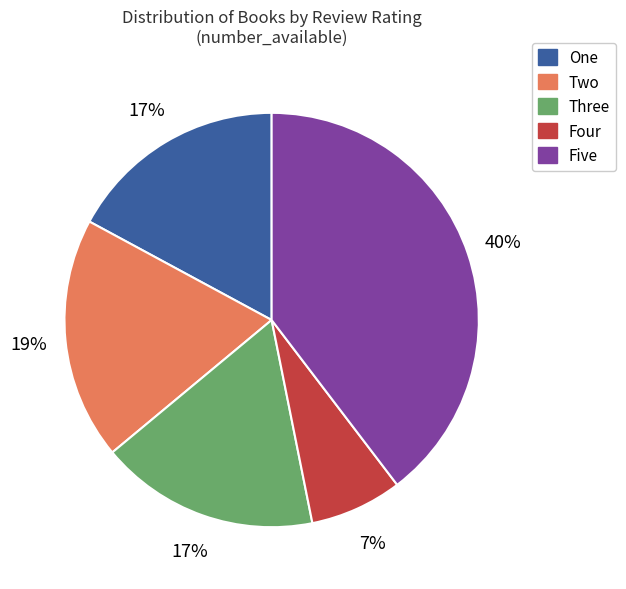

Is there a majority slice in this chart?

No